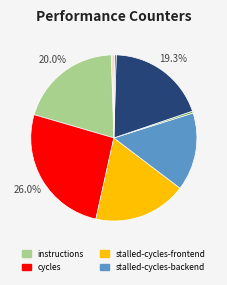

Is there a majority slice in this chart?

No